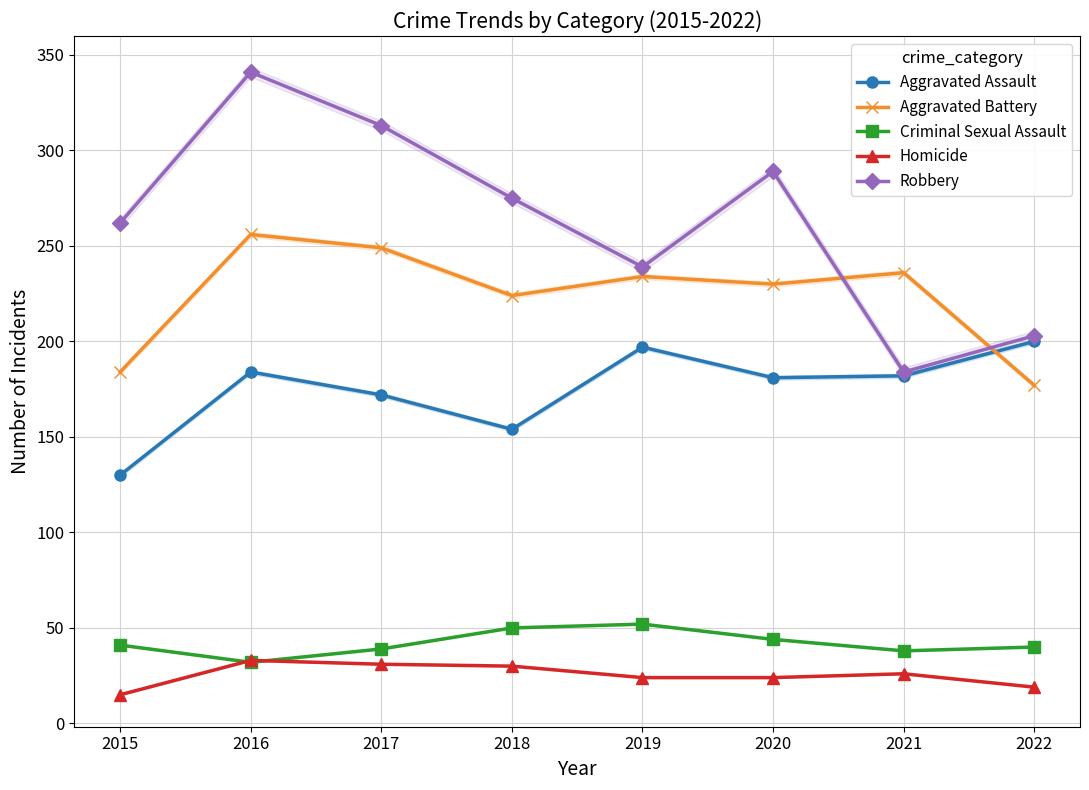

What is the difference between the Aggravated Battery values at 2017 and 2020?

19